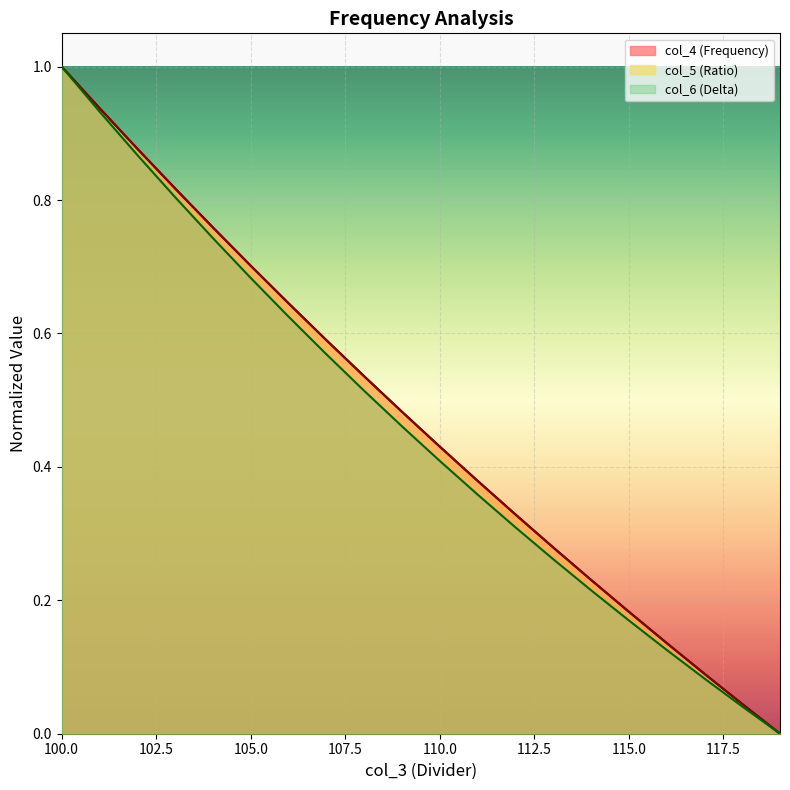

What is the difference between the col_4 values at 110 and 101?

0.5